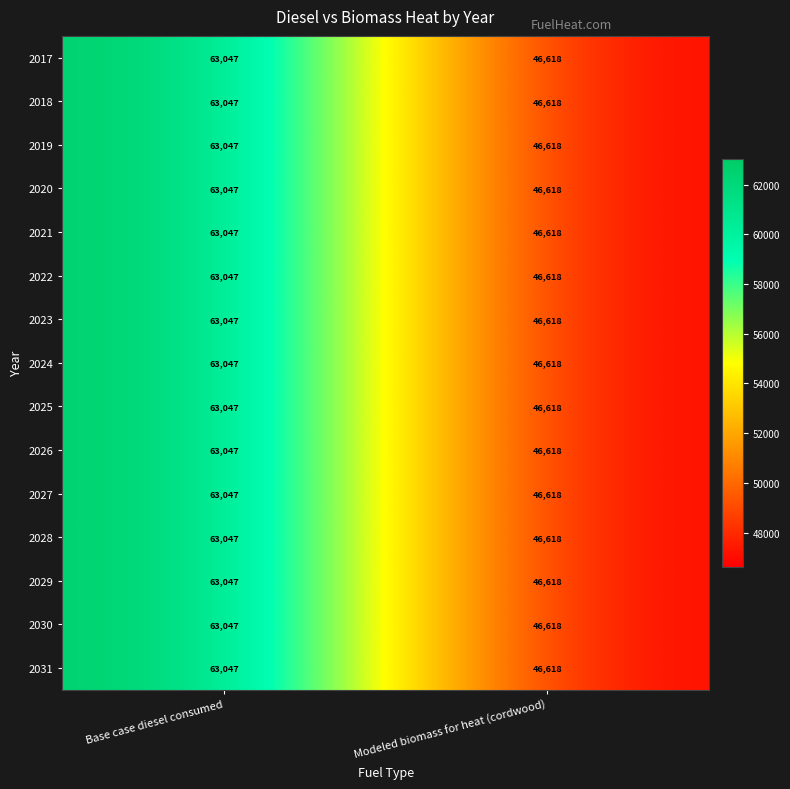

Reading right to left, what are all the values shown in this chart?

2017: 46618	63047
2018: 46618	63047
2019: 46618	63047
2020: 46618	63047
2021: 46618	63047
2022: 46618	63047
2023: 46618	63047
2024: 46618	63047
2025: 46618	63047
2026: 46618	63047
2027: 46618	63047
2028: 46618	63047
2029: 46618	63047
2030: 46618	63047
2031: 46618	63047